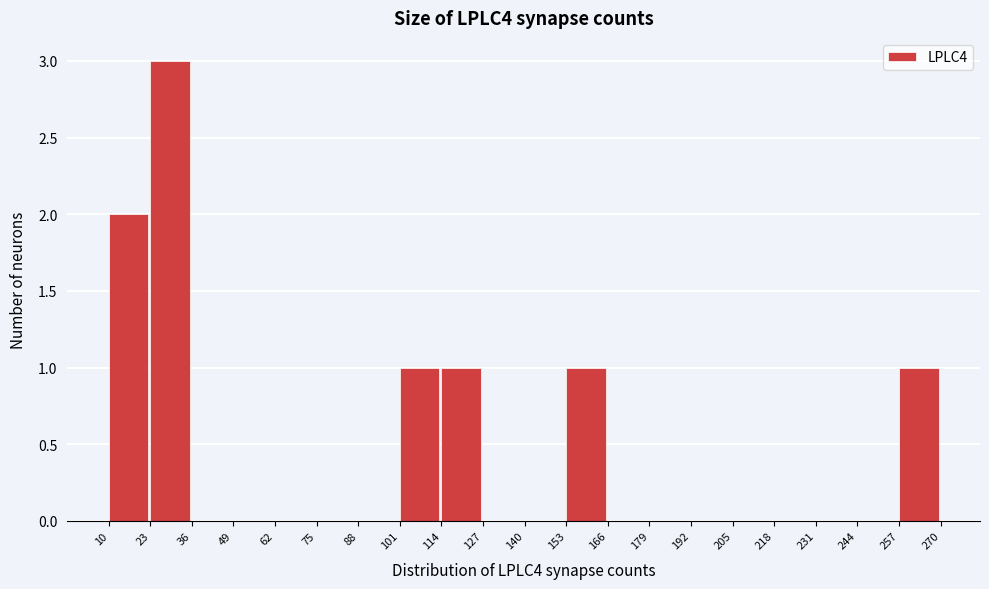

How tall is the bar that spans 257 to 270 on the x-axis? The values are not printed on the chart, so give them approximately, as read against the axis.

1